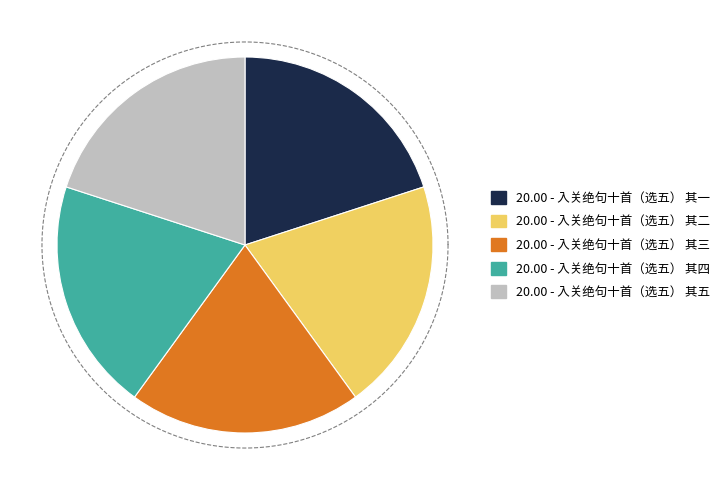

Is the sum of 入关绝句十首（选五） 其三 and 入关绝句十首（选五） 其二 greater than half?

No